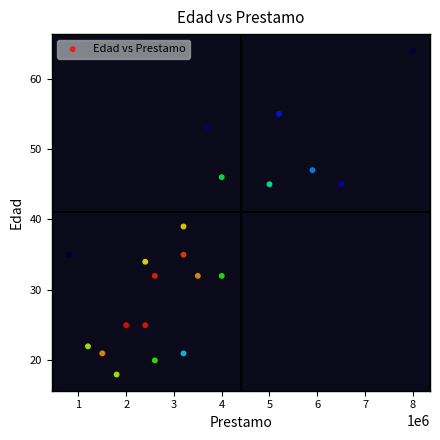

What is the range of Y values (max minus min)?

46